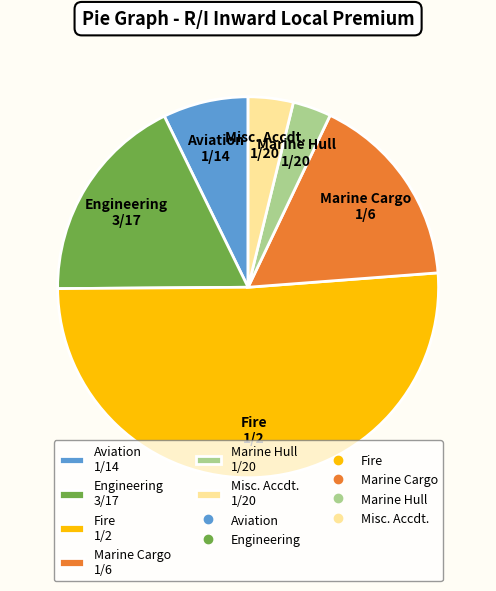

How many slices are in this pie chart?

6